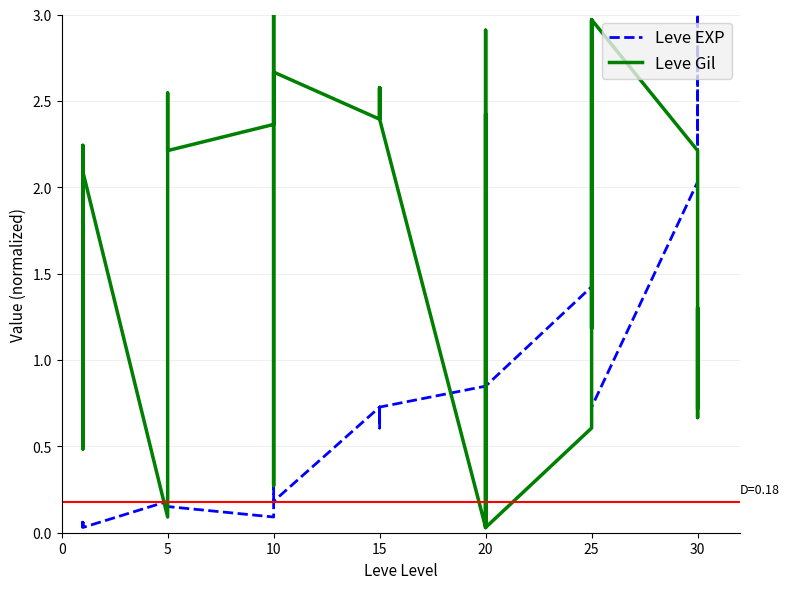

List the series in order of their overall mean, highest first.

Leve Gil, Leve EXP